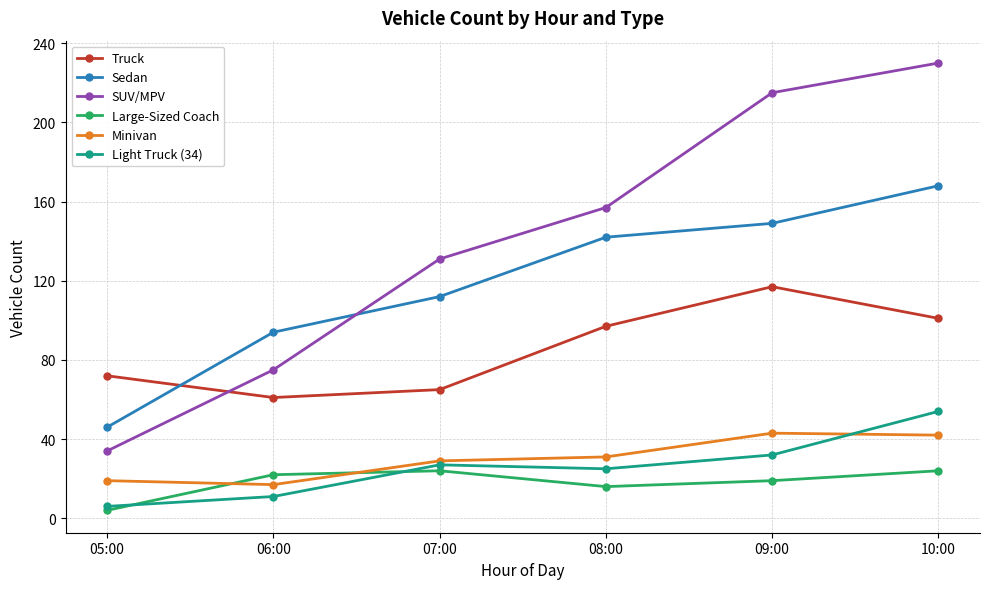

Is the value of SUV/MPV at 10:00 greater than the value of Sedan at 06:00?

Yes